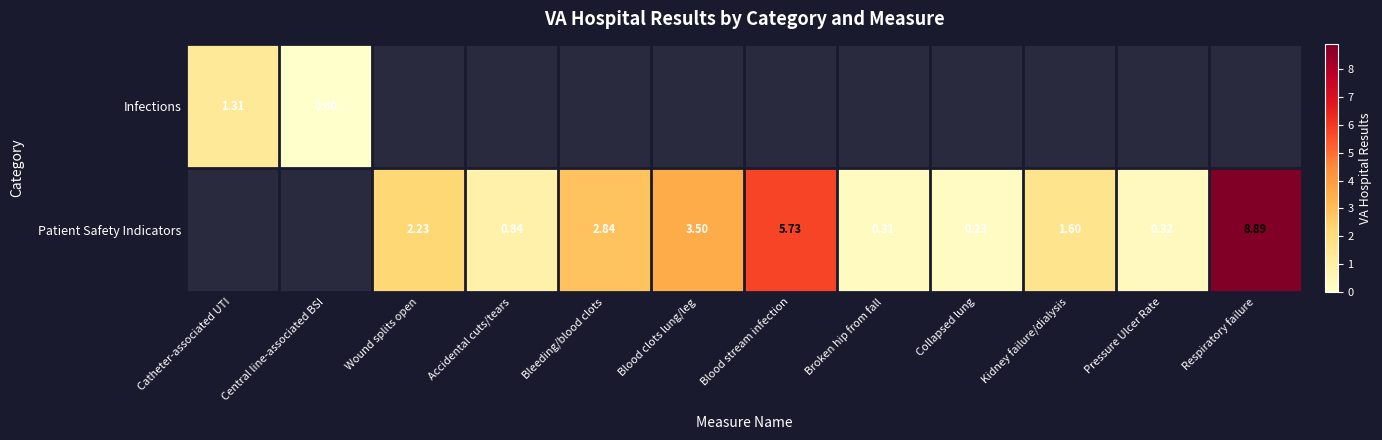

The value of Patient Safety Indicators at Wound splits open is 3.3. True or false?

False